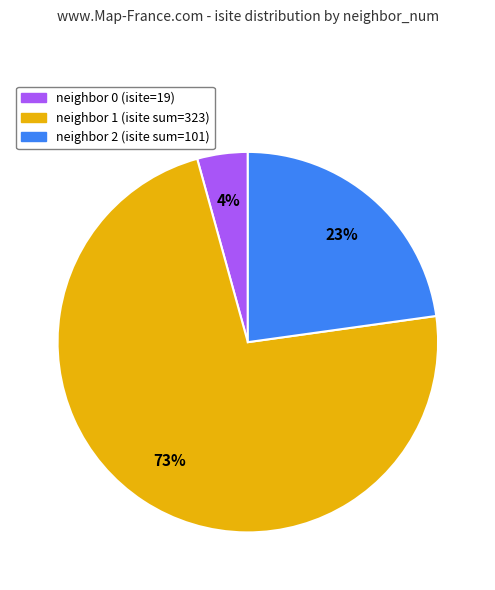

To the nearest percent, what is the average slice percentage?

33%